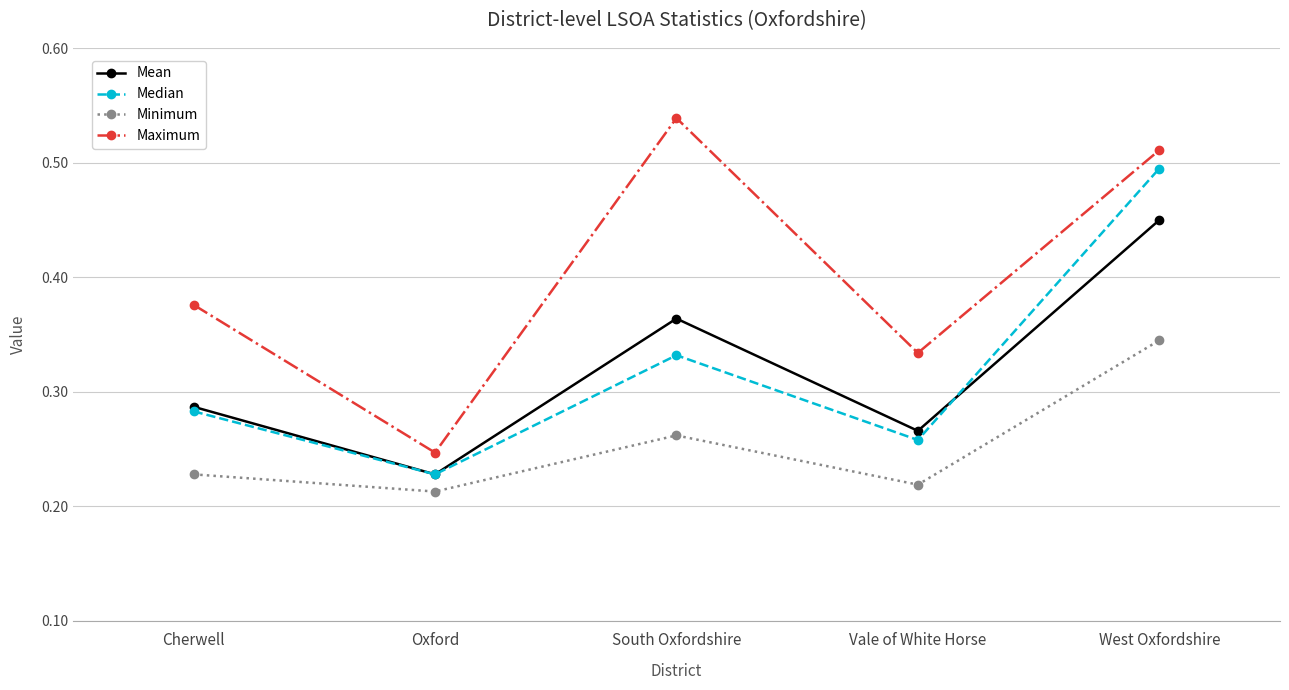

What is the sum of all Maximum values?

2.0